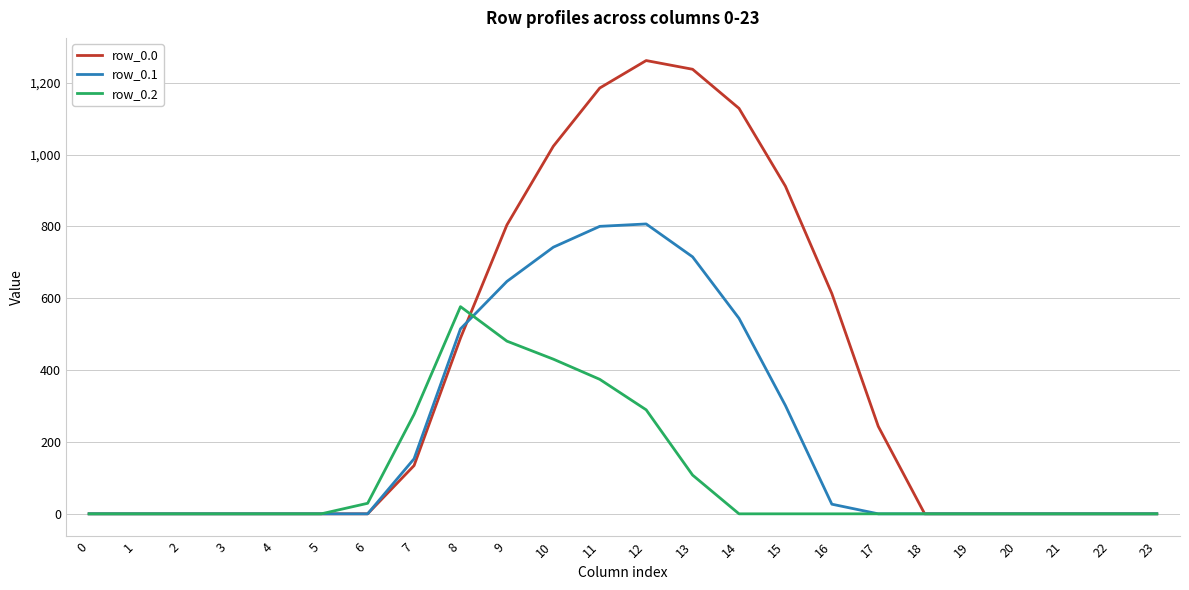

Which series has the largest total across all categories?

row_0.0